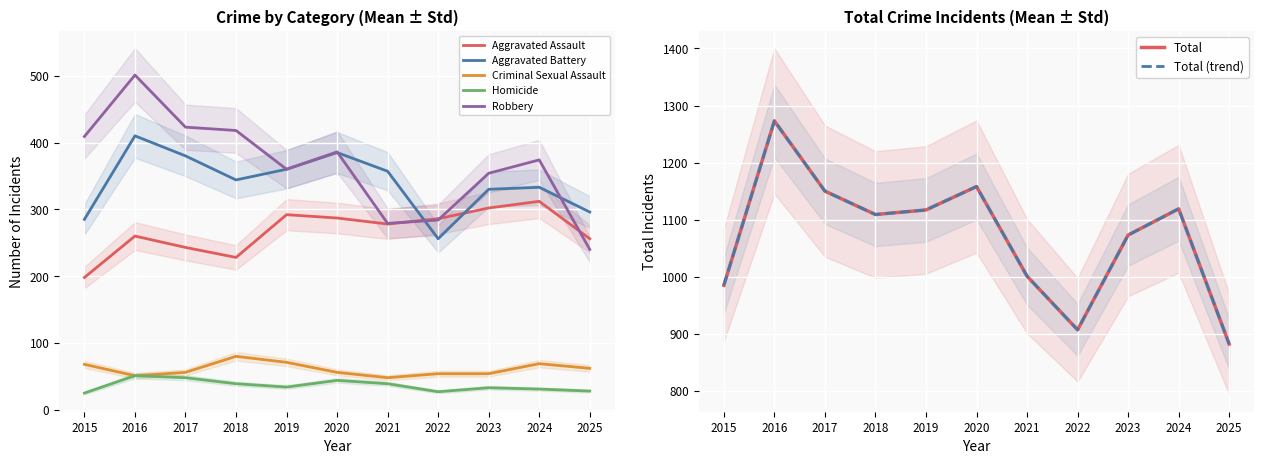

True or false: Aggravated Assault and Homicide intersect in this chart.

False